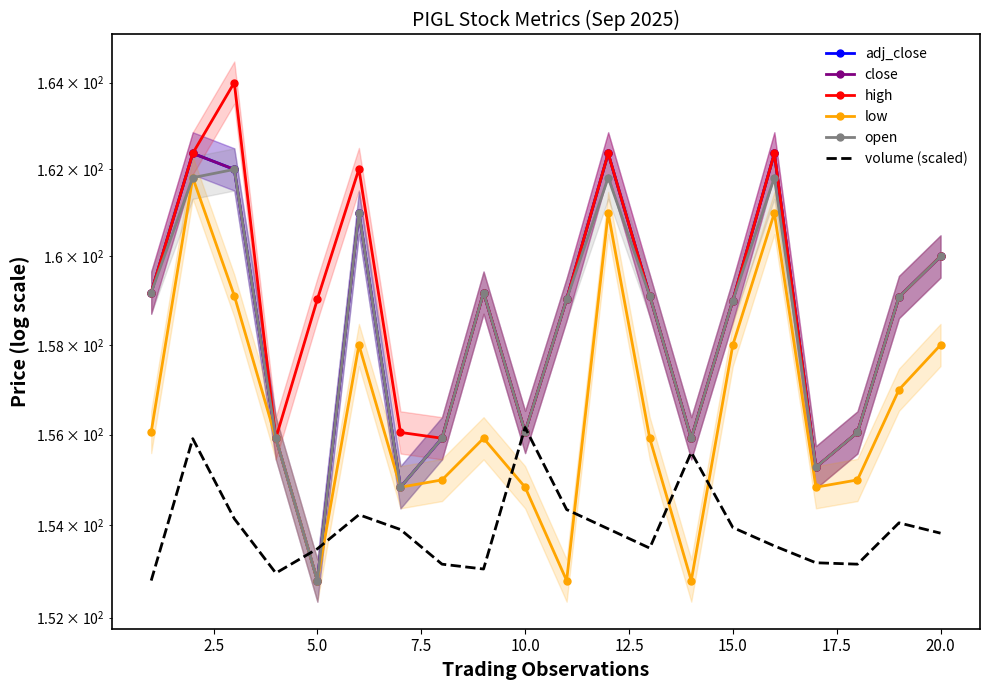

How many times do volume (scaled) and close cross each other?

4